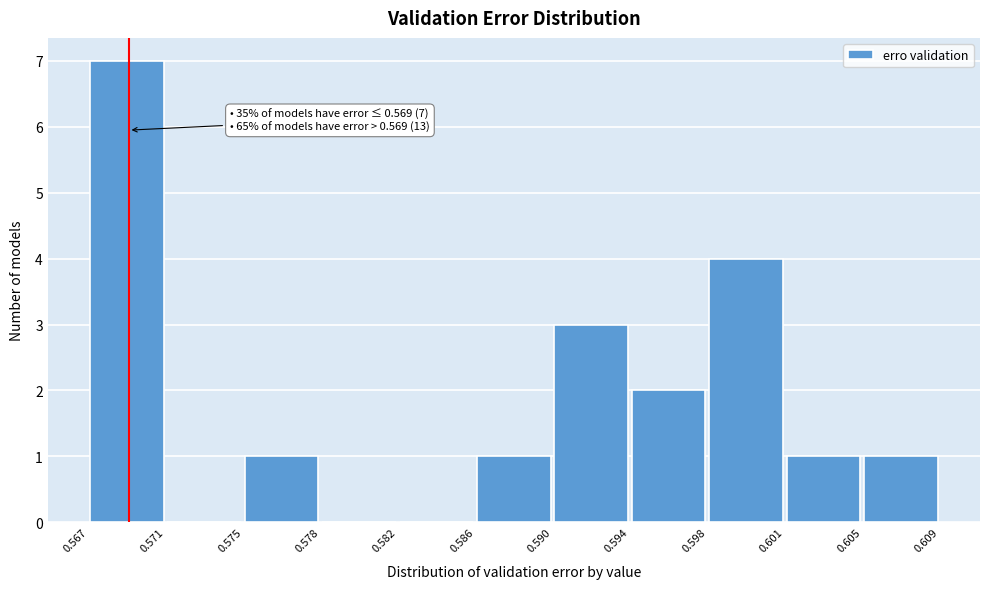

Which range on the x-axis has the tallest bar?

0.567 to 0.571